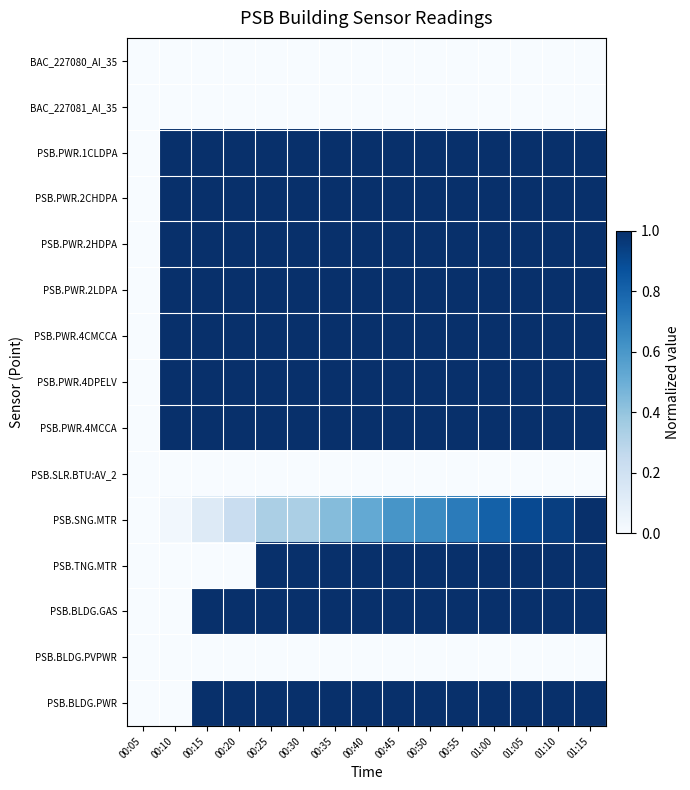

Reading left to right, what are all the values shown in this chart?

BAC_227080_AI_35: 00:05=0.0	00:10=0.0	00:15=0.0	00:20=0.0	00:25=0.0	00:30=0.0	00:35=0.0	00:40=0.0	00:45=0.0	00:50=0.0	00:55=0.0	01:00=0.0	01:05=0.0	01:10=0.0	01:15=0.0
BAC_227081_AI_35: 00:05=0.0	00:10=0.0	00:15=0.0	00:20=0.0	00:25=0.0	00:30=0.0	00:35=0.0	00:40=0.0	00:45=0.0	00:50=0.0	00:55=0.0	01:00=0.0	01:05=0.0	01:10=0.0	01:15=0.0
PSB.PWR.1CLDPA: 00:05=0.0	00:10=1.0	00:15=1.0	00:20=1.0	00:25=1.0	00:30=1.0	00:35=1.0	00:40=1.0	00:45=1.0	00:50=1.0	00:55=1.0	01:00=1.0	01:05=1.0	01:10=1.0	01:15=1.0
PSB.PWR.2CHDPA: 00:05=0.0	00:10=1.0	00:15=1.0	00:20=1.0	00:25=1.0	00:30=1.0	00:35=1.0	00:40=1.0	00:45=1.0	00:50=1.0	00:55=1.0	01:00=1.0	01:05=1.0	01:10=1.0	01:15=1.0
PSB.PWR.2HDPA: 00:05=0.0	00:10=1.0	00:15=1.0	00:20=1.0	00:25=1.0	00:30=1.0	00:35=1.0	00:40=1.0	00:45=1.0	00:50=1.0	00:55=1.0	01:00=1.0	01:05=1.0	01:10=1.0	01:15=1.0
PSB.PWR.2LDPA: 00:05=0.0	00:10=1.0	00:15=1.0	00:20=1.0	00:25=1.0	00:30=1.0	00:35=1.0	00:40=1.0	00:45=1.0	00:50=1.0	00:55=1.0	01:00=1.0	01:05=1.0	01:10=1.0	01:15=1.0
PSB.PWR.4CMCCA: 00:05=0.0	00:10=1.0	00:15=1.0	00:20=1.0	00:25=1.0	00:30=1.0	00:35=1.0	00:40=1.0	00:45=1.0	00:50=1.0	00:55=1.0	01:00=1.0	01:05=1.0	01:10=1.0	01:15=1.0
PSB.PWR.4DPELV: 00:05=0.0	00:10=1.0	00:15=1.0	00:20=1.0	00:25=1.0	00:30=1.0	00:35=1.0	00:40=1.0	00:45=1.0	00:50=1.0	00:55=1.0	01:00=1.0	01:05=1.0	01:10=1.0	01:15=1.0
PSB.PWR.4MCCA: 00:05=0.0	00:10=1.0	00:15=1.0	00:20=1.0	00:25=1.0	00:30=1.0	00:35=1.0	00:40=1.0	00:45=1.0	00:50=1.0	00:55=1.0	01:00=1.0	01:05=1.0	01:10=1.0	01:15=1.0
PSB.SLR.BTU:AV_2: 00:05=0.0	00:10=0.0	00:15=0.0	00:20=0.0	00:25=0.0	00:30=0.0	00:35=0.0	00:40=0.0	00:45=0.0	00:50=0.0	00:55=0.0	01:00=0.0	01:05=0.0	01:10=0.0	01:15=0.0
PSB.SNG.MTR: 00:05=0.0	00:10=0.0	00:15=0.1	00:20=0.2	00:25=0.3	00:30=0.3	00:35=0.4	00:40=0.5	00:45=0.6	00:50=0.7	00:55=0.7	01:00=0.8	01:05=0.9	01:10=0.9	01:15=1.0
PSB.TNG.MTR: 00:05=0.0	00:10=0.0	00:15=0.0	00:20=0.0	00:25=1.0	00:30=1.0	00:35=1.0	00:40=1.0	00:45=1.0	00:50=1.0	00:55=1.0	01:00=1.0	01:05=1.0	01:10=1.0	01:15=1.0
PSB.BLDG.GAS: 00:05=0.0	00:10=0.0	00:15=1.0	00:20=1.0	00:25=1.0	00:30=1.0	00:35=1.0	00:40=1.0	00:45=1.0	00:50=1.0	00:55=1.0	01:00=1.0	01:05=1.0	01:10=1.0	01:15=1.0
PSB.BLDG.PVPWR: 00:05=0.0	00:10=0.0	00:15=0.0	00:20=0.0	00:25=0.0	00:30=0.0	00:35=0.0	00:40=0.0	00:45=0.0	00:50=0.0	00:55=0.0	01:00=0.0	01:05=0.0	01:10=0.0	01:15=0.0
PSB.BLDG.PWR: 00:05=0.0	00:10=0.0	00:15=1.0	00:20=1.0	00:25=1.0	00:30=1.0	00:35=1.0	00:40=1.0	00:45=1.0	00:50=1.0	00:55=1.0	01:00=1.0	01:05=1.0	01:10=1.0	01:15=1.0